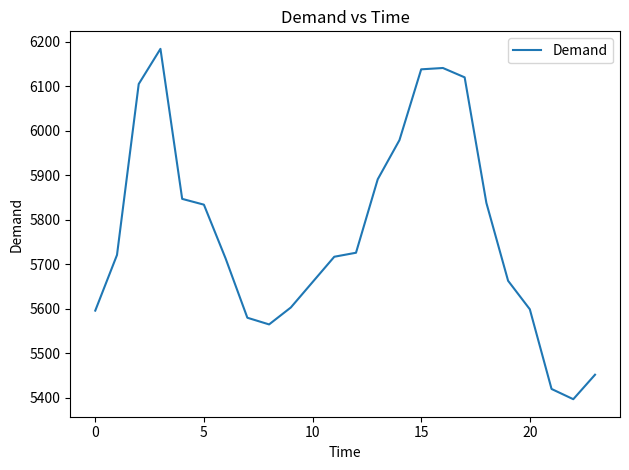

What is the maximum value shown in the chart?

6184